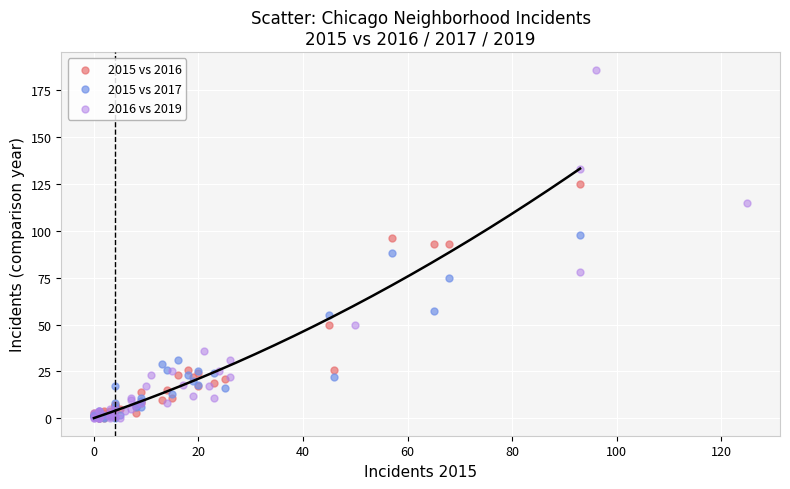

Which series contains the highest Y value?

2016 vs 2019